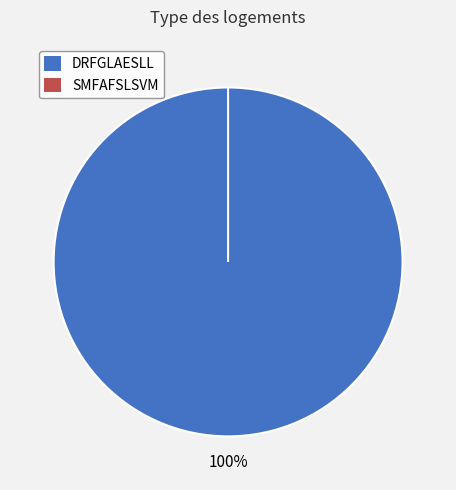

Count the number of slices in the pie.

2